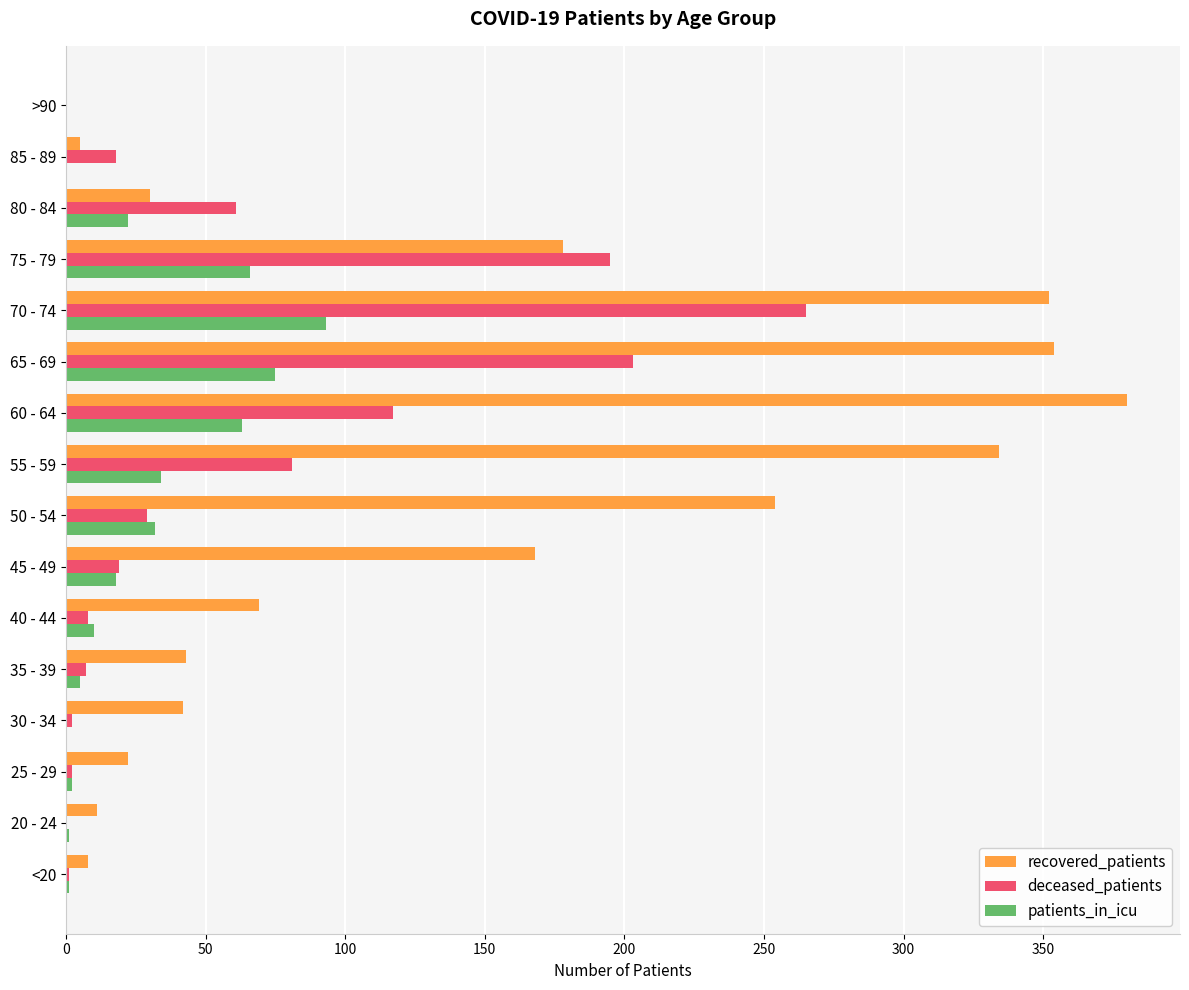

How many data points does each series have?

16